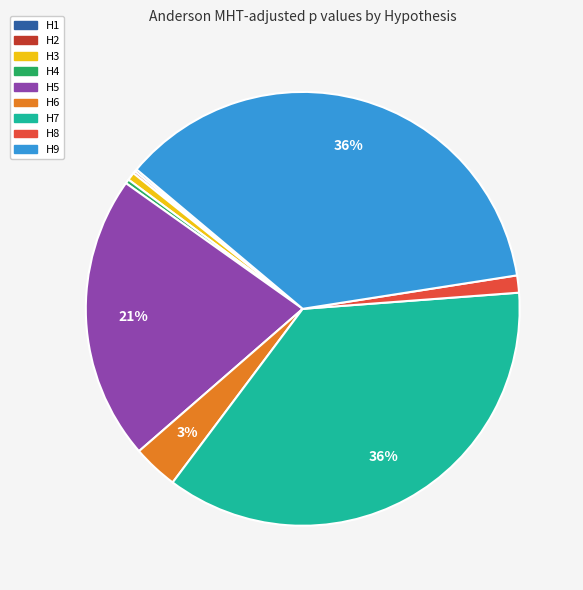

To the nearest percent, what is the combined percentage of H9 and H4?

37%